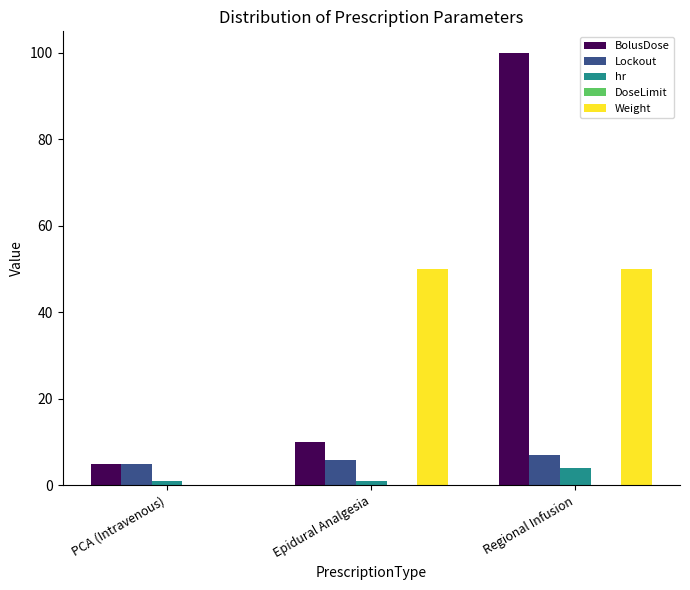

Which category has the highest value across all series?

Regional Infusion